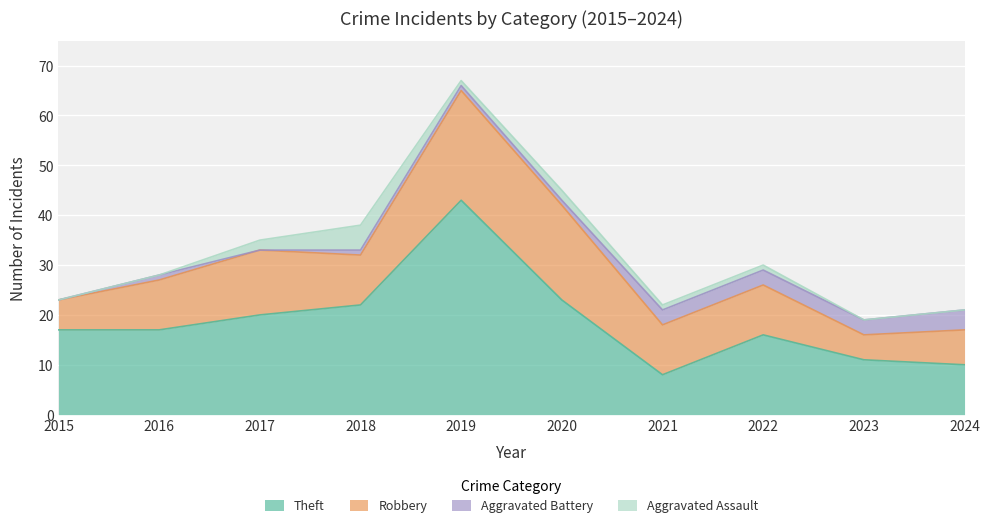

Reading left to right, list all the values displayed in this chart.

Theft: 2015=17	2016=17	2017=20	2018=22	2019=43	2020=23	2021=8	2022=16	2023=11	2024=10
Robbery: 2015=6	2016=10	2017=13	2018=10	2019=22	2020=19	2021=10	2022=10	2023=5	2024=7
Aggravated Battery: 2015=0	2016=1	2017=0	2018=1	2019=1	2020=1	2021=3	2022=3	2023=3	2024=4
Aggravated Assault: 2015=0	2016=0	2017=2	2018=5	2019=1	2020=2	2021=1	2022=1	2023=0	2024=0